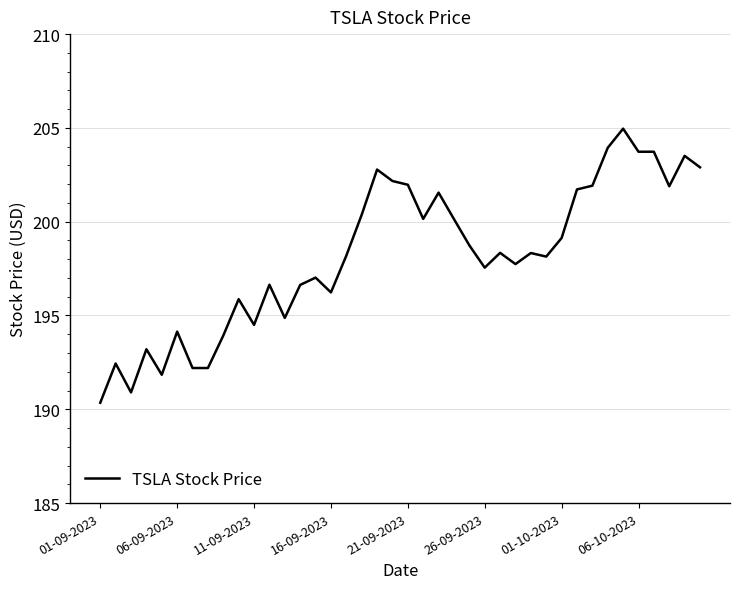

What is the difference between the second highest and minimum values?

13.6